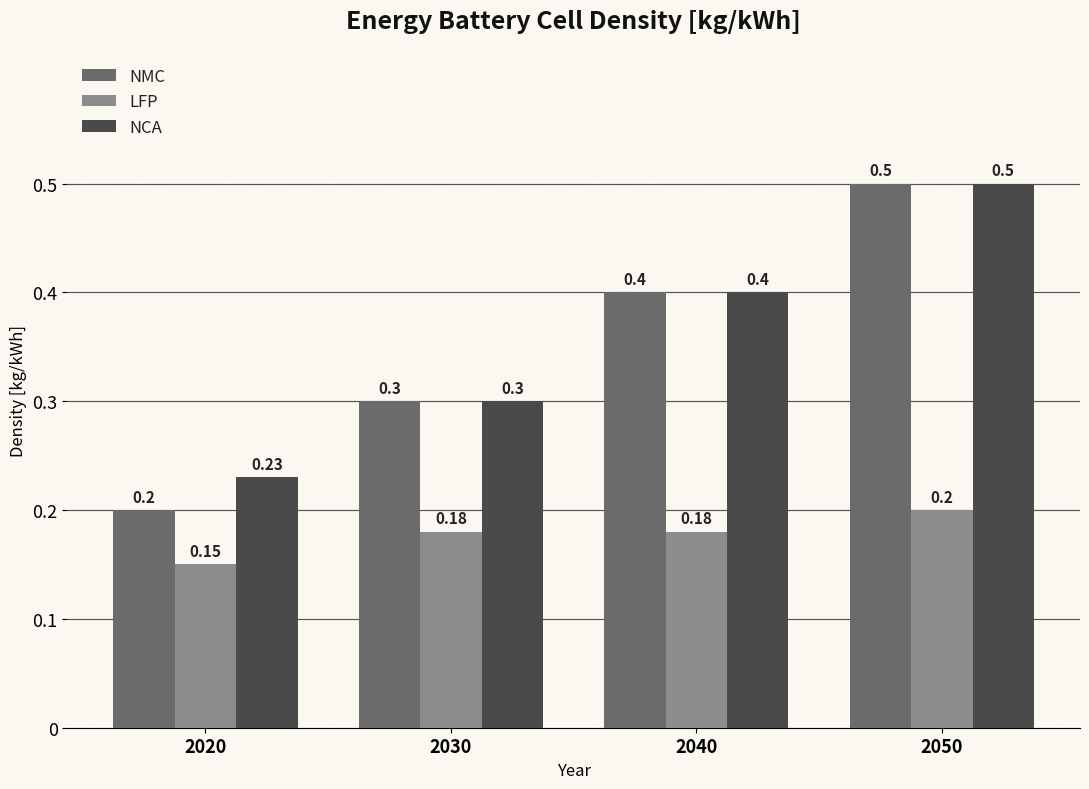

What are all the series names shown in the legend?

NMC, LFP, NCA